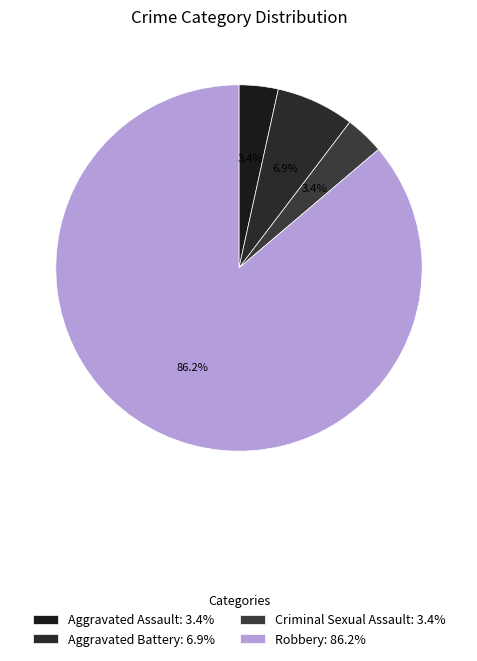

The Robbery slice represents 80% of the pie. True or false?

False